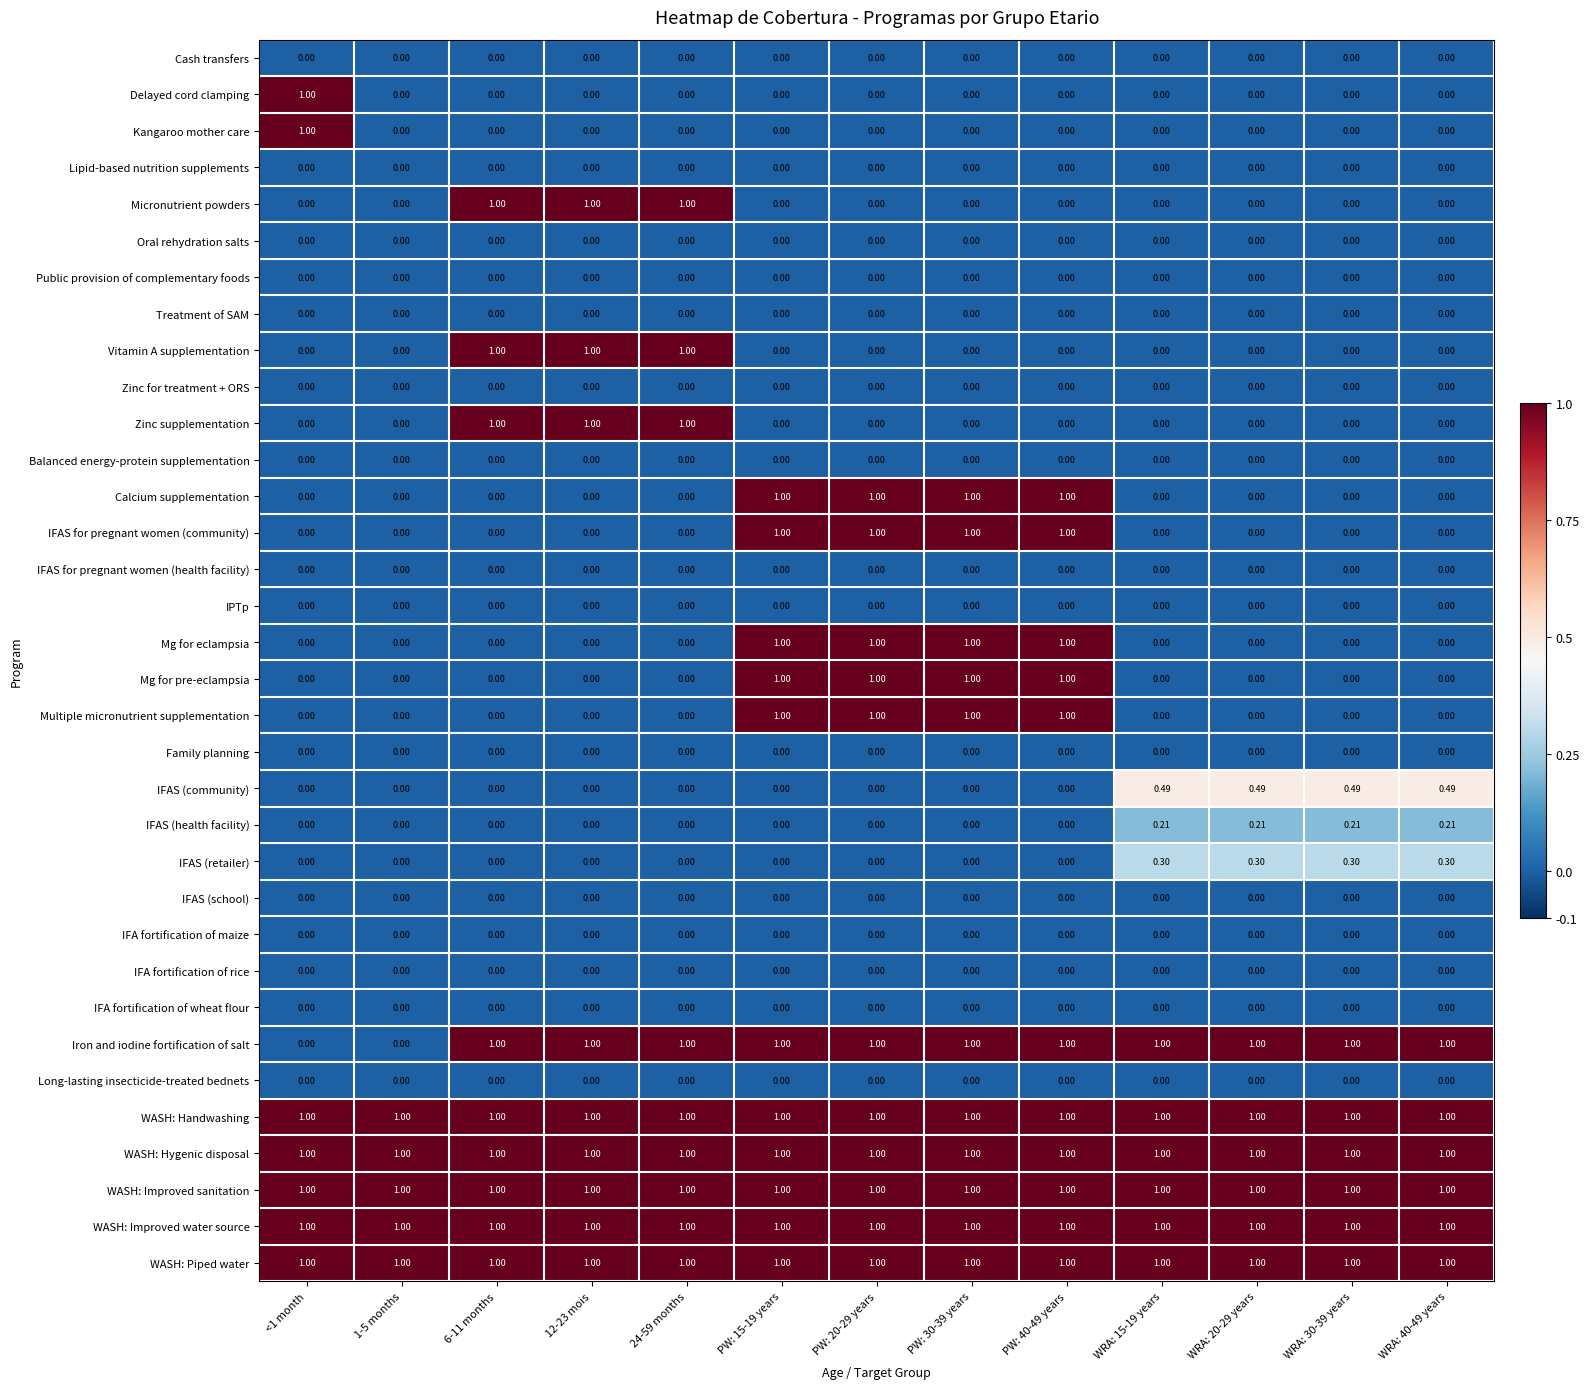

Count the number of data series in this chart.

34